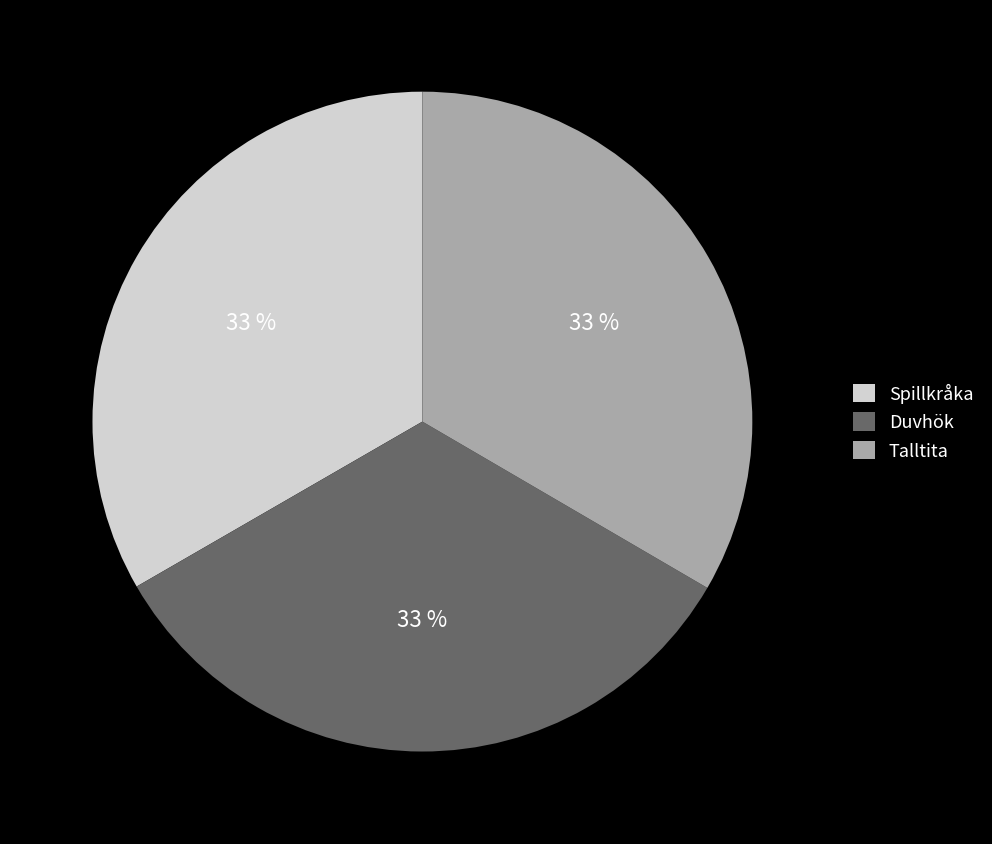

How many segments does this pie chart have?

3